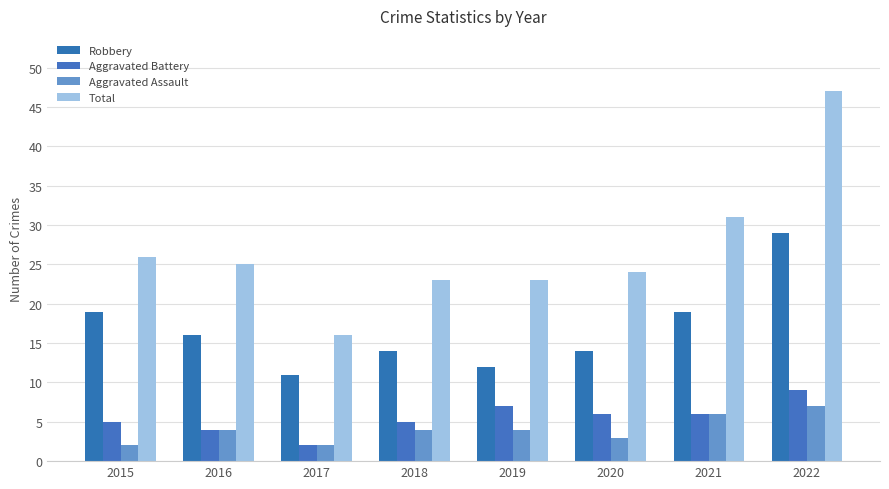

How many Aggravated Battery values are between 5 and 7?

5